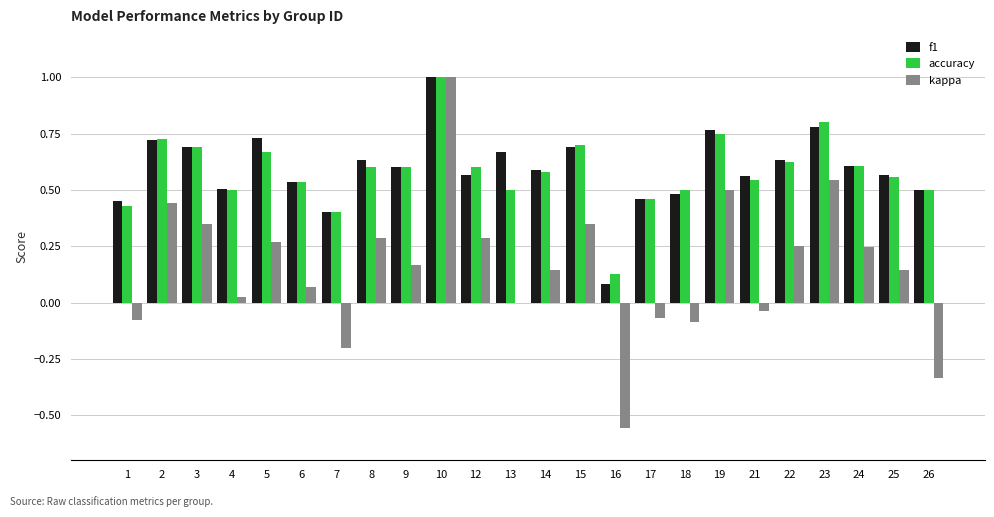

What are all the series names shown in the legend?

f1, accuracy, kappa